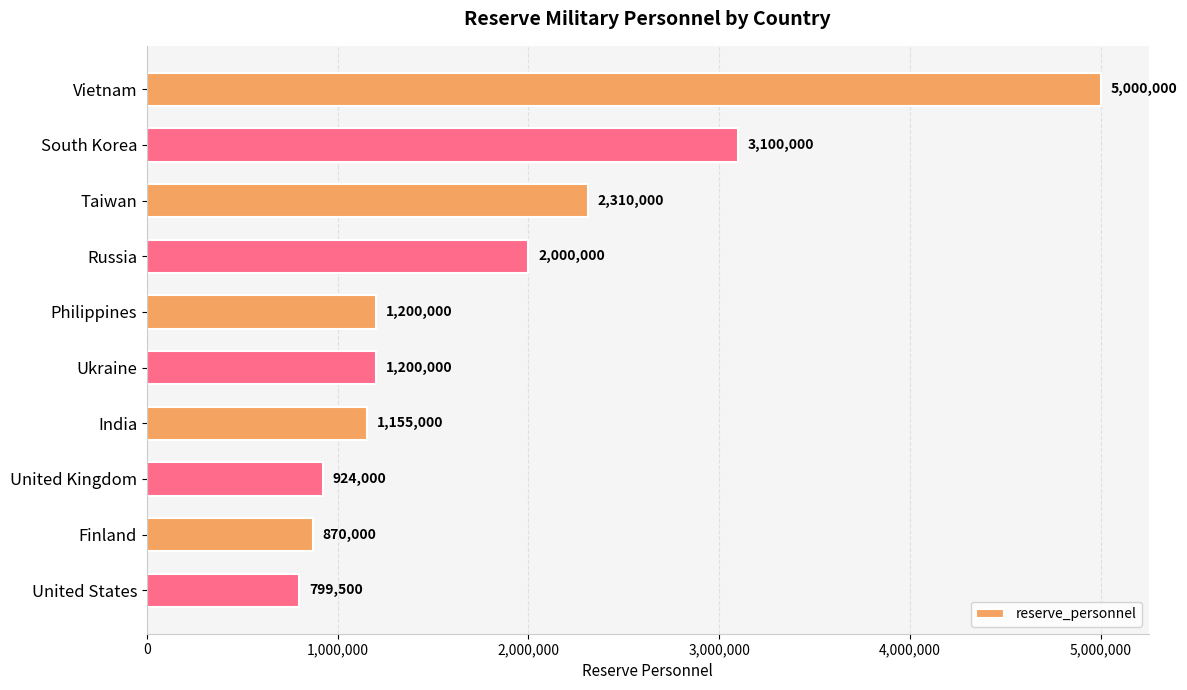

Does the chart contain any negative values?

No